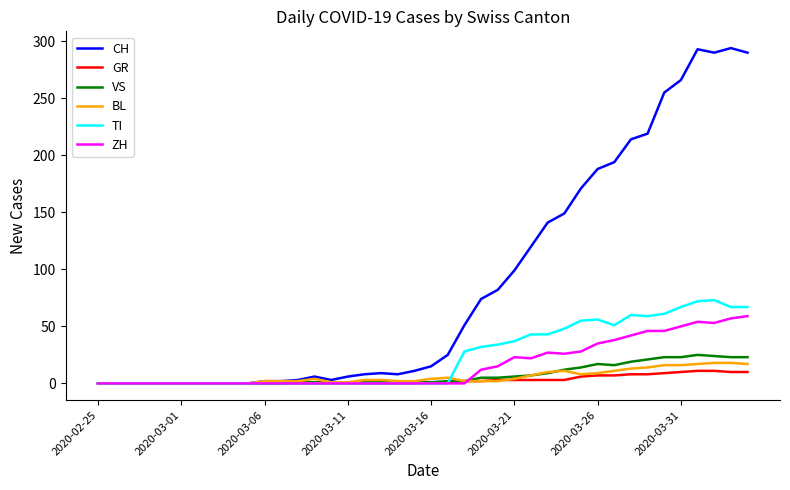

Which series has the largest total across all categories?

CH